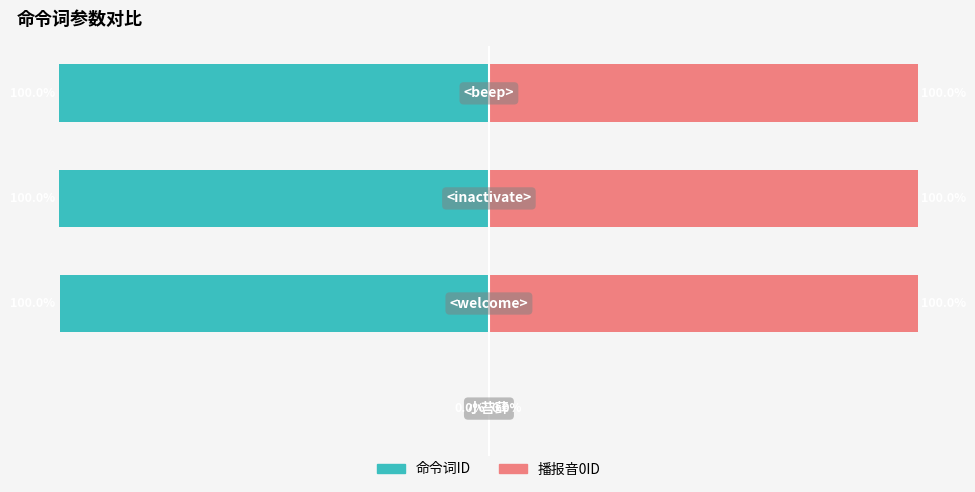

Between 1 and 3, which is larger?

1